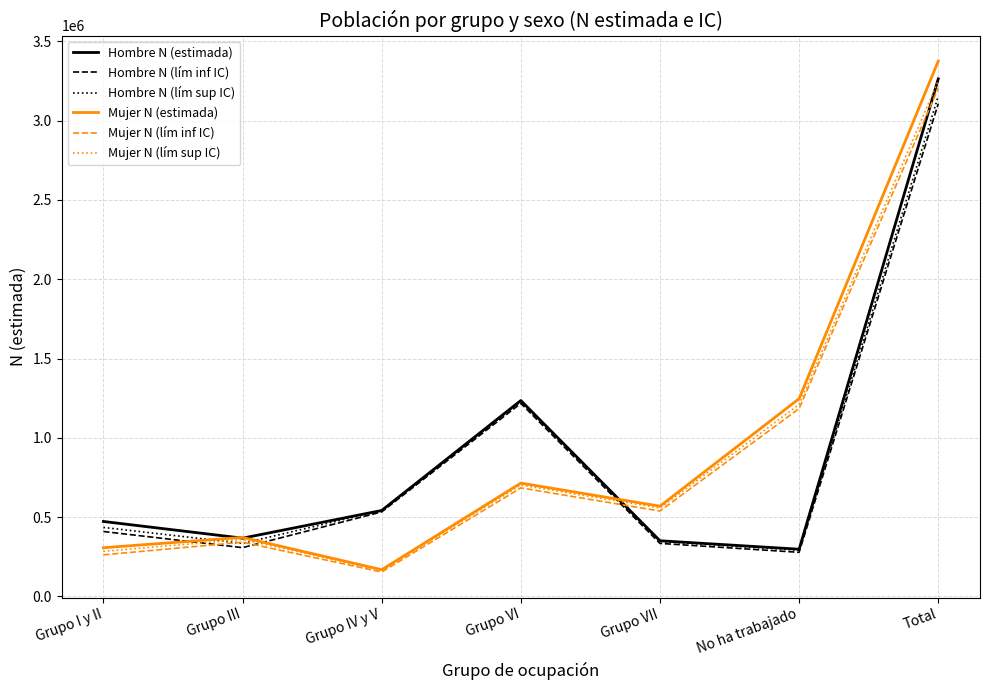

Where is the first local minimum for Mujer N (estimada)?

Grupo IV y V